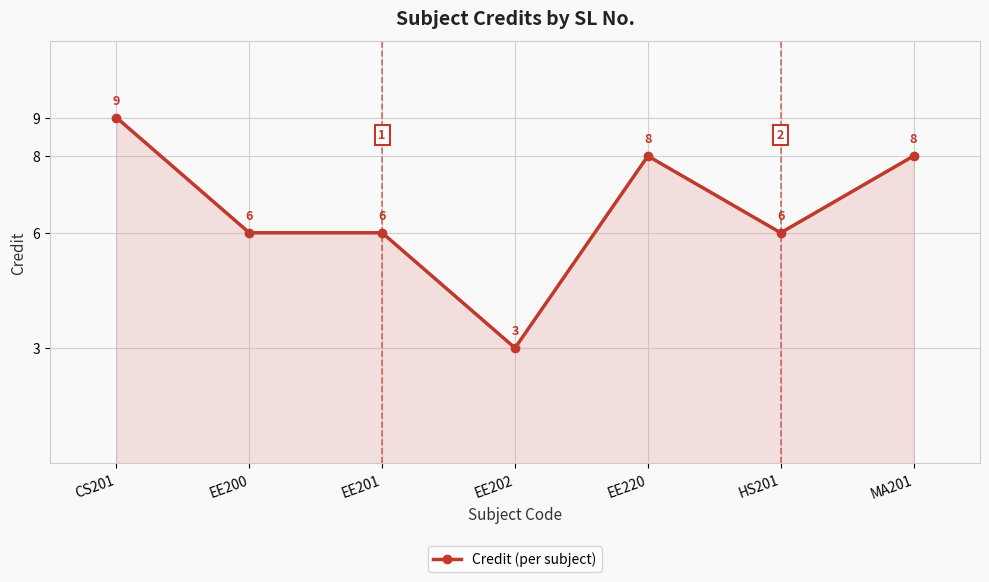

What is the greatest value displayed?

9